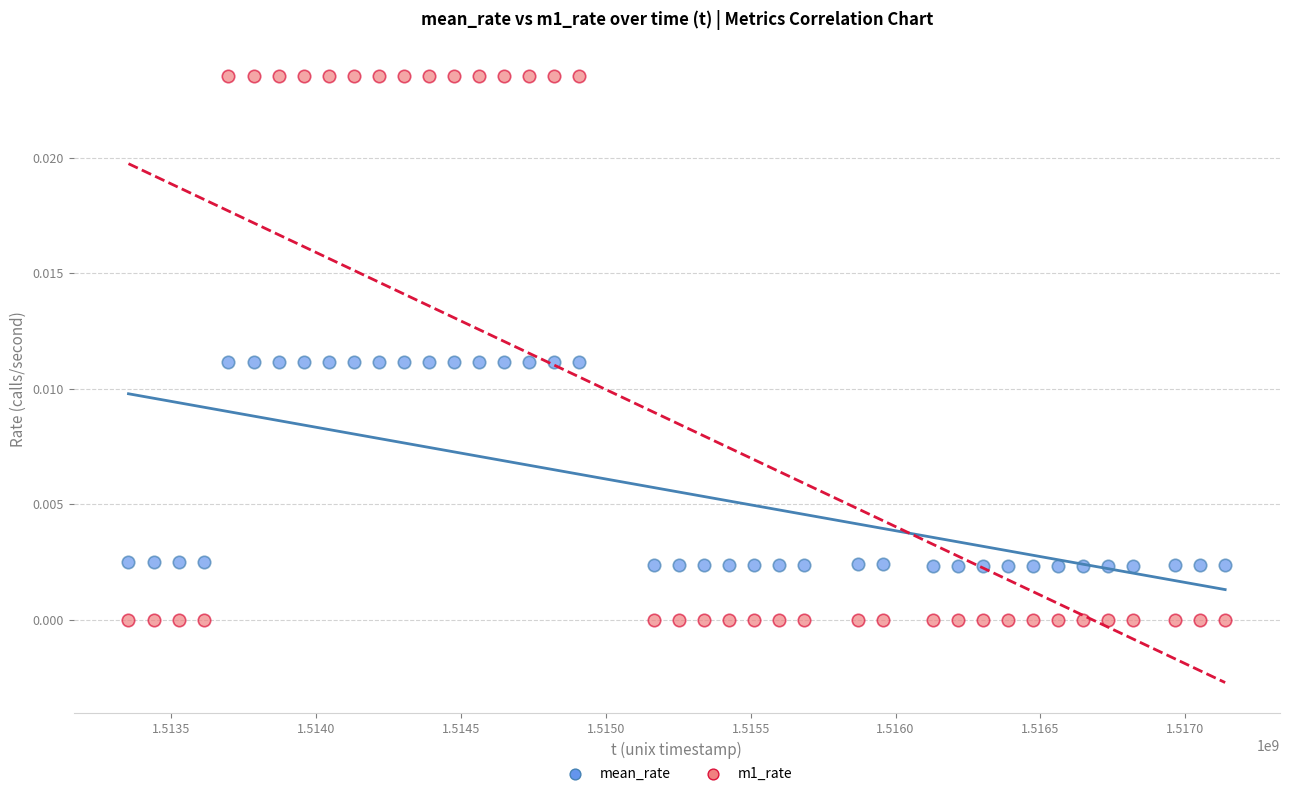

Which series contains the lowest Y value?

m1_rate